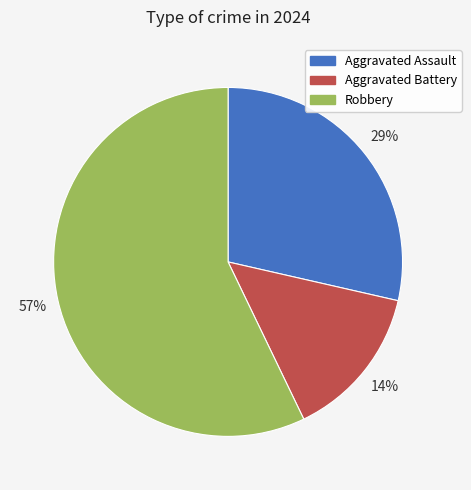

Between Aggravated Assault and Robbery, which is larger?

Robbery